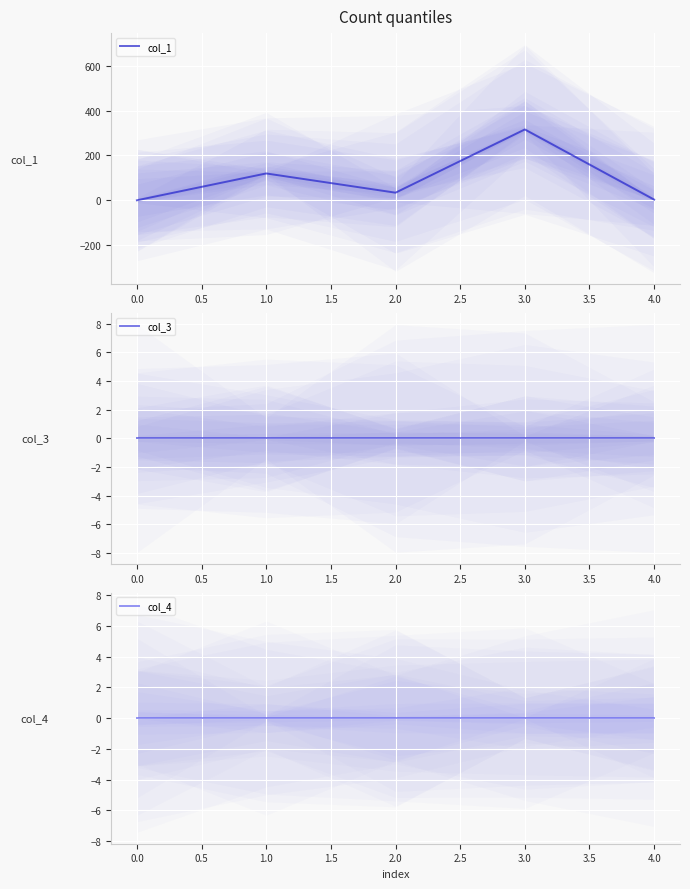

The value of col_3 at 0.5 is 0.0. True or false?

True